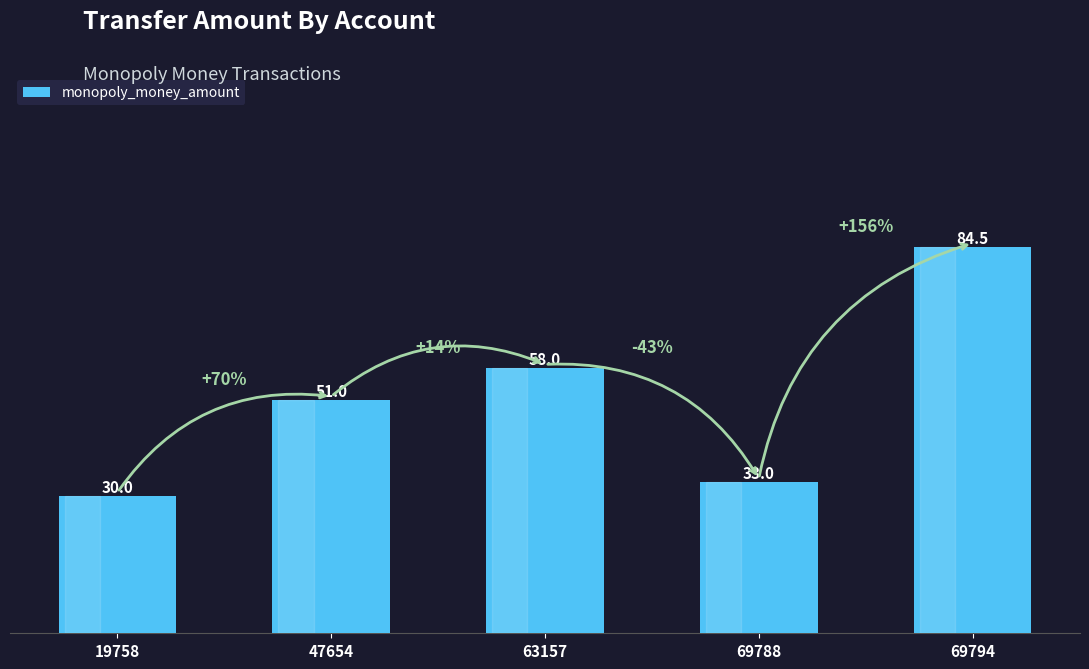

Rank the categories by value from lowest to highest.

19758, 69788, 47654, 63157, 69794